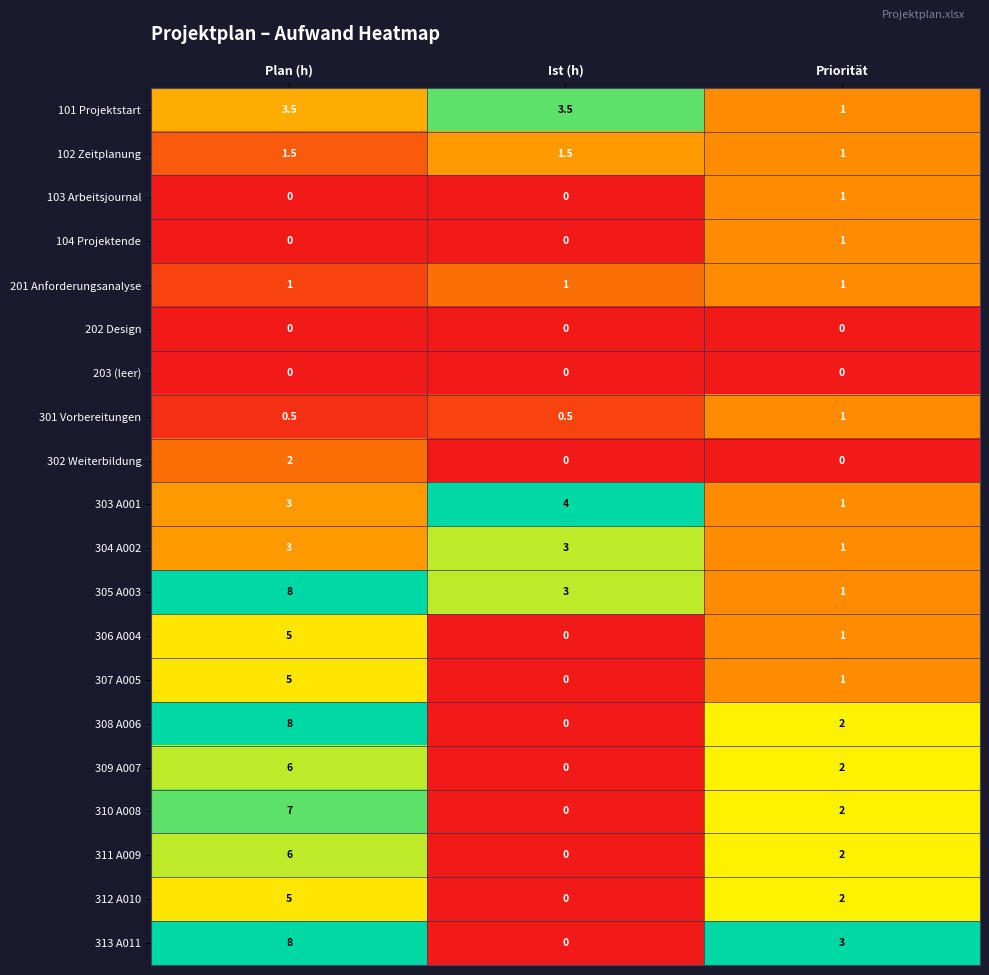

How many 104 Projektende values are between 0 and 1?

3